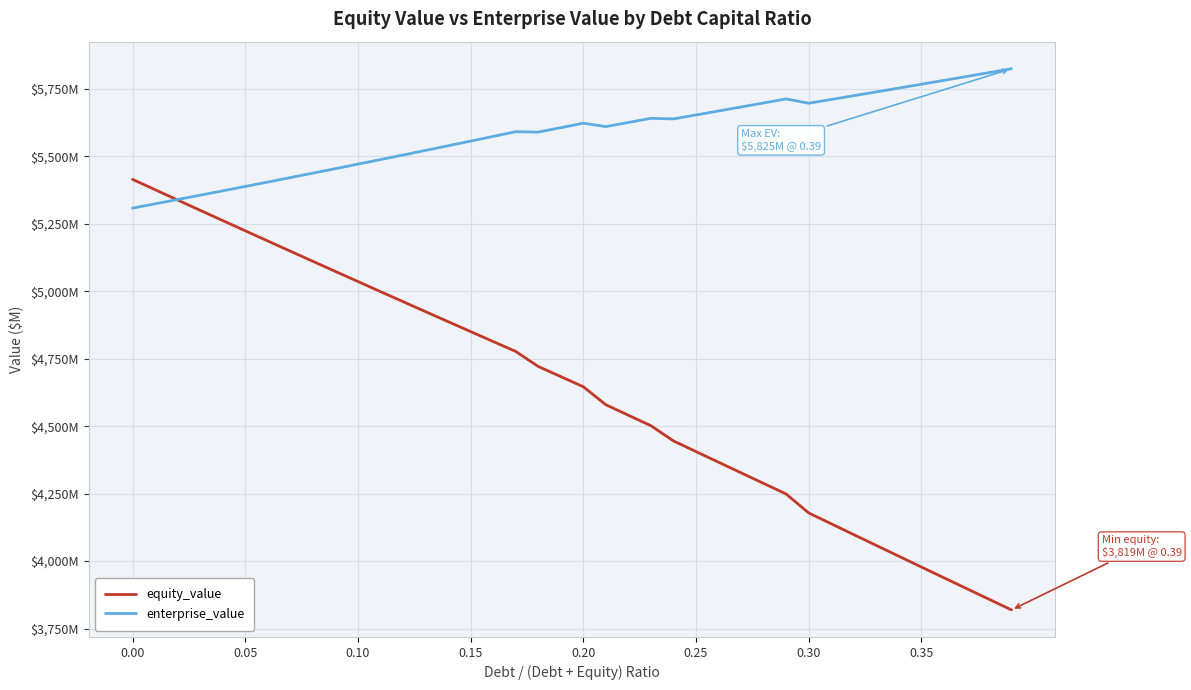

List the series in order of their peak value, highest first.

enterprise_value, equity_value